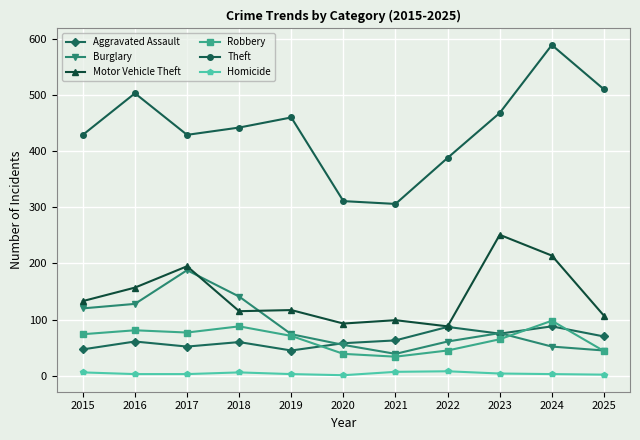

What is the difference between the highest and lowest values at 2019?

457